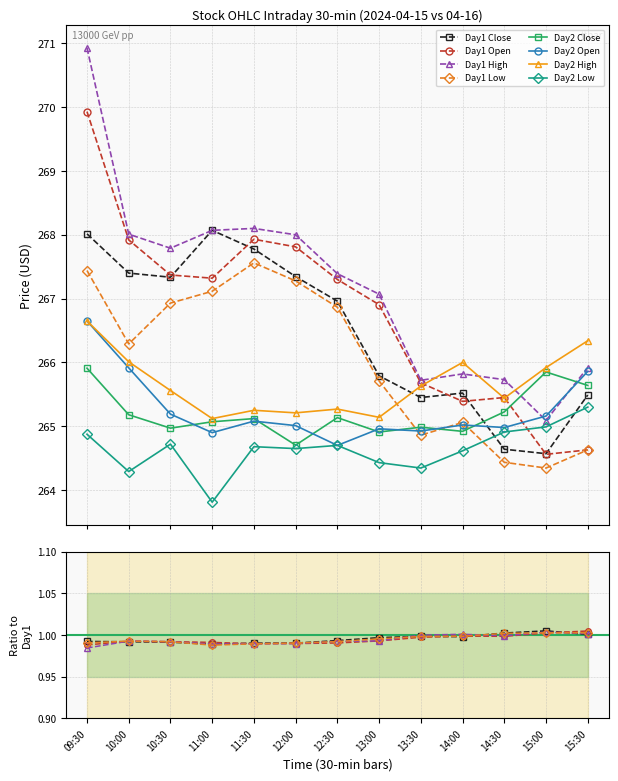

At which category does the chart reach its minimum across all series?

15:00